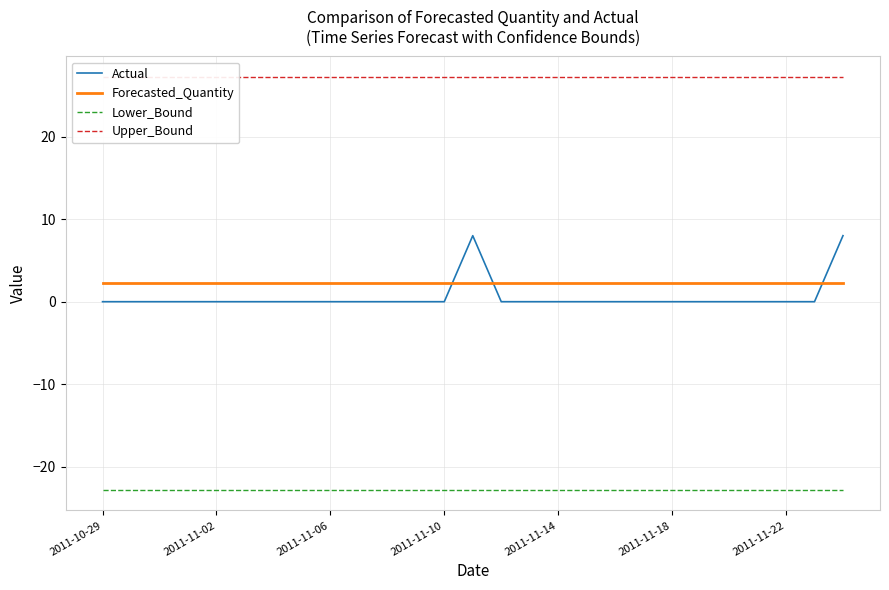

What is the average value of the Forecasted_Quantity series?

2.2